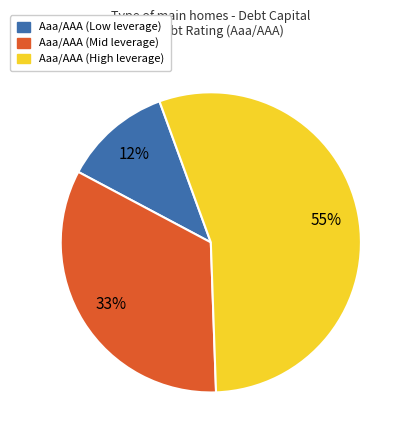

To the nearest percent, what is the average slice percentage?

33%